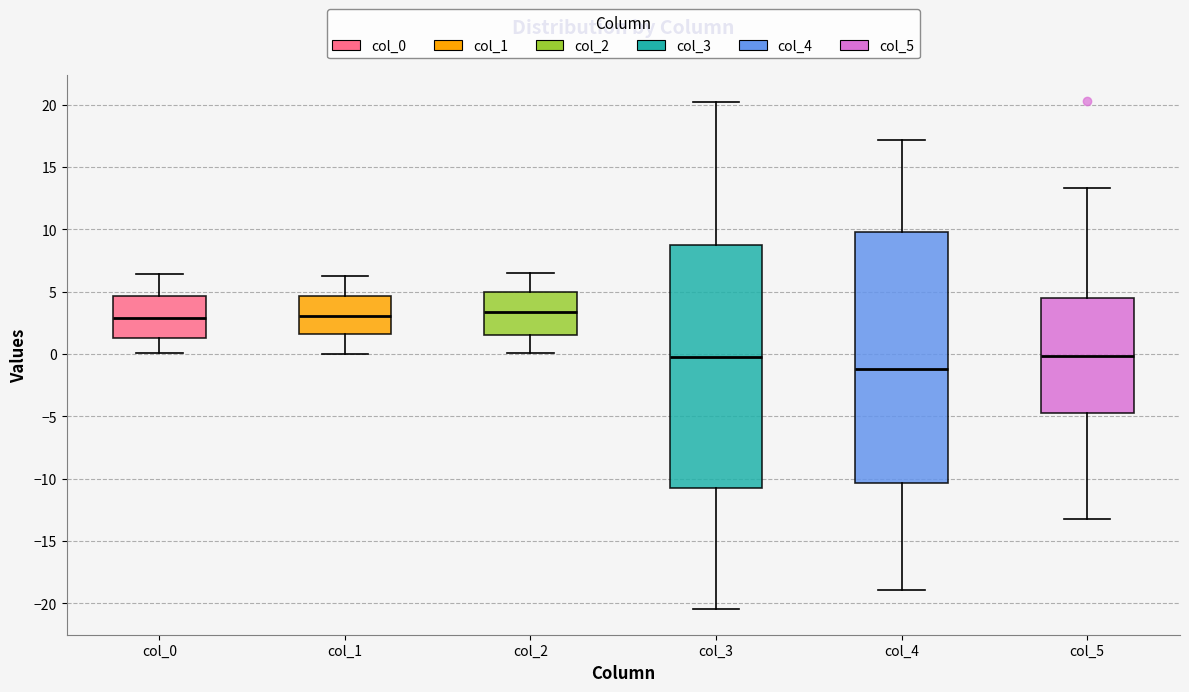

Where does the lower whisker of the box for col_3 end on the y-axis? The values are not printed on the chart, so give them approximately, as read against the axis.

-20.5